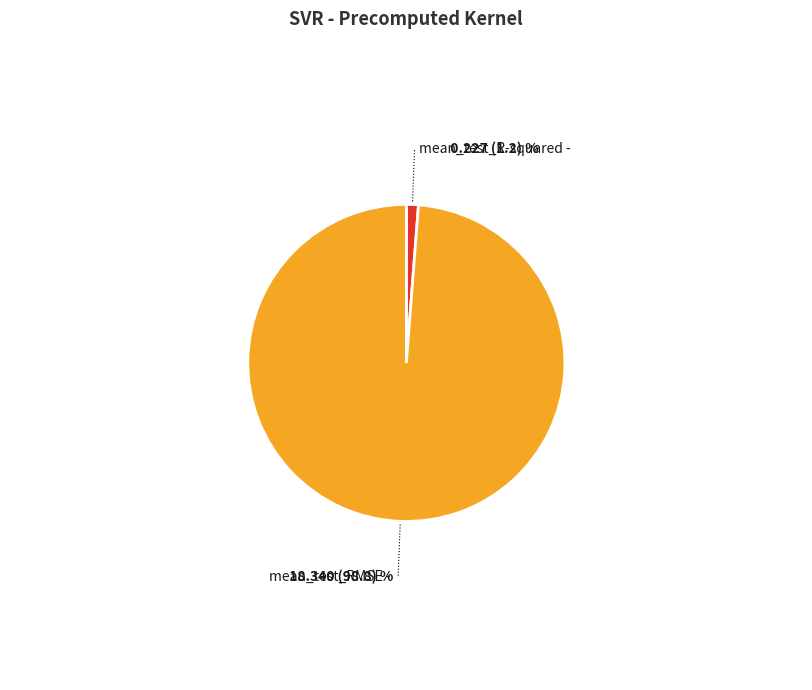

Is there a majority slice in this chart?

Yes